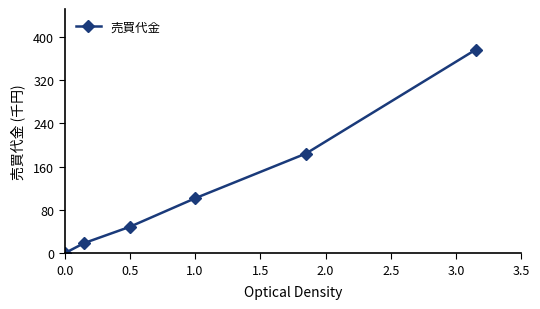

What is the greatest value displayed?

376.0